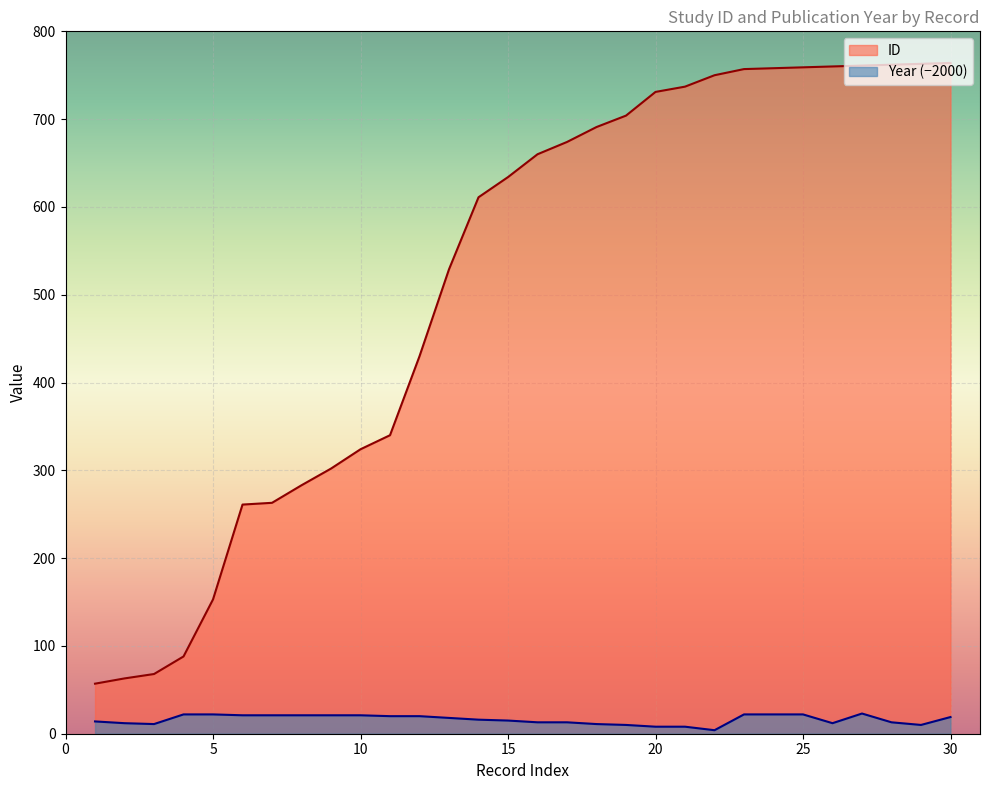

True or false: Year and ID cross at least once.

False